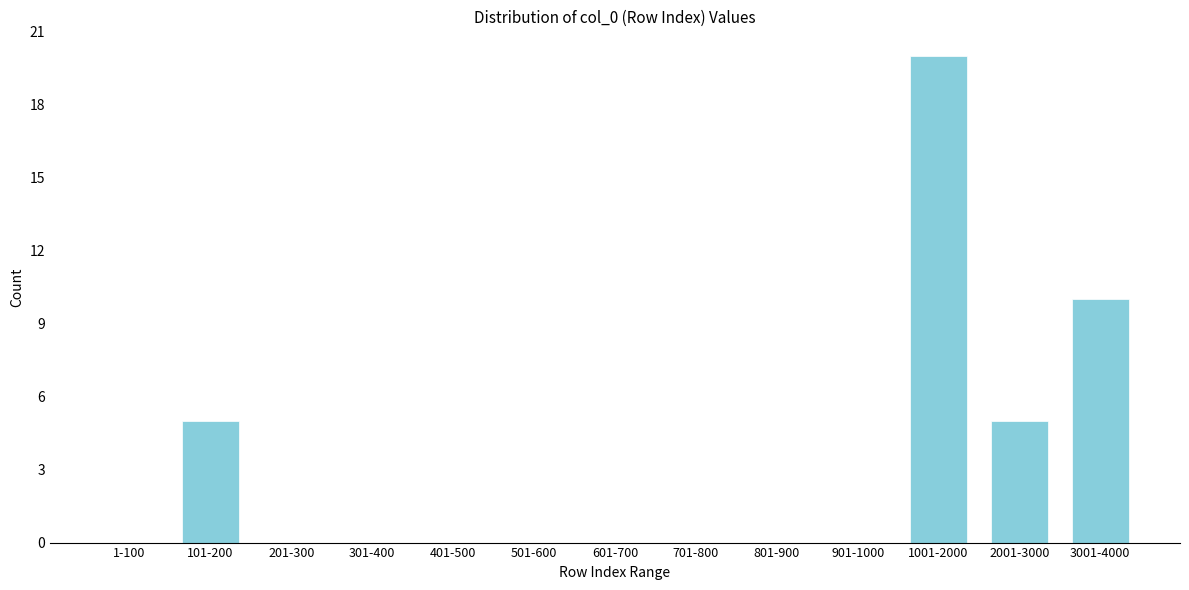

Reading left to right, transcribe all the data shown in this chart.

1-100=0	101-200=5	201-300=0	301-400=0	401-500=0	501-600=0	601-700=0	701-800=0	801-900=0	901-1000=0	1001-2000=20	2001-3000=5	3001-4000=10